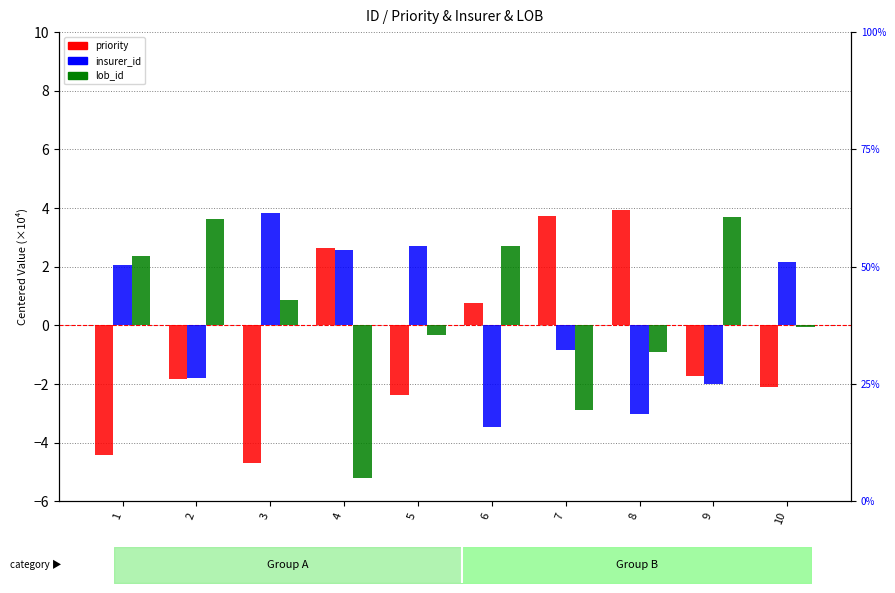

What is the sum of all insurer_id values?

2.2